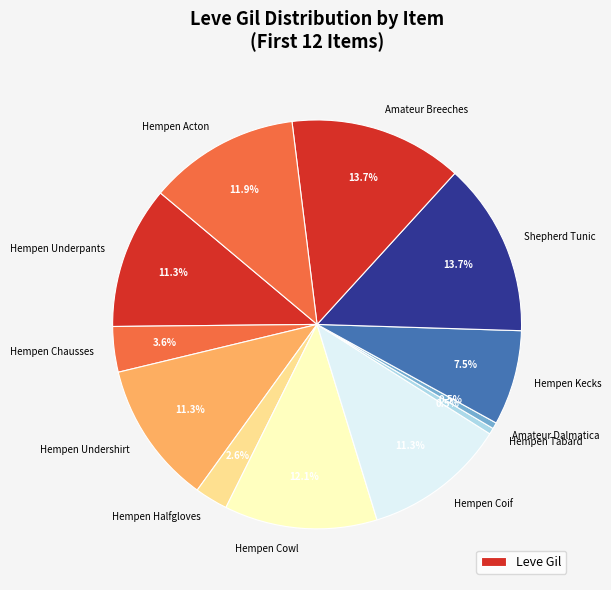

How many slices are in this pie chart?

12